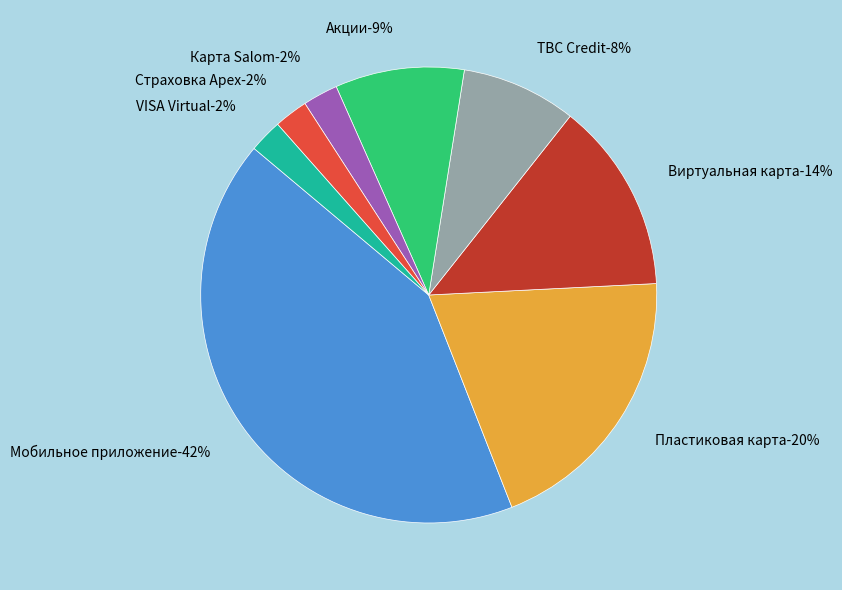

To the nearest percent, what is the average slice percentage?

12%